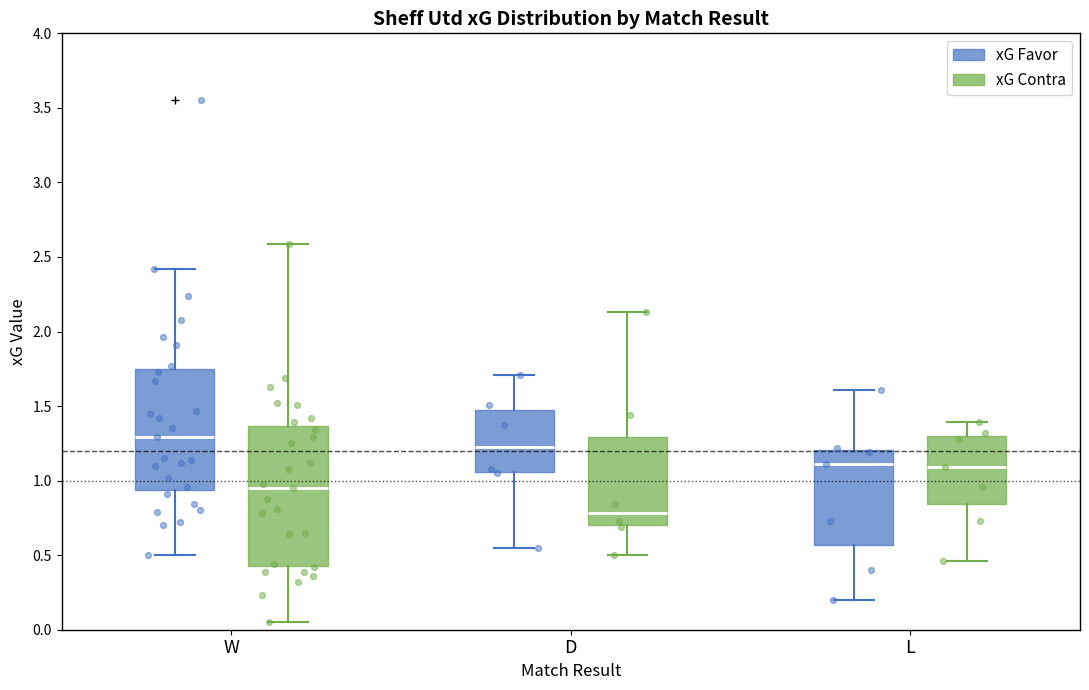

Where is the upper edge of the box for L (xG Contra) on the y-axis? The values are not printed on the chart, so give them approximately, as read against the axis.

1.30